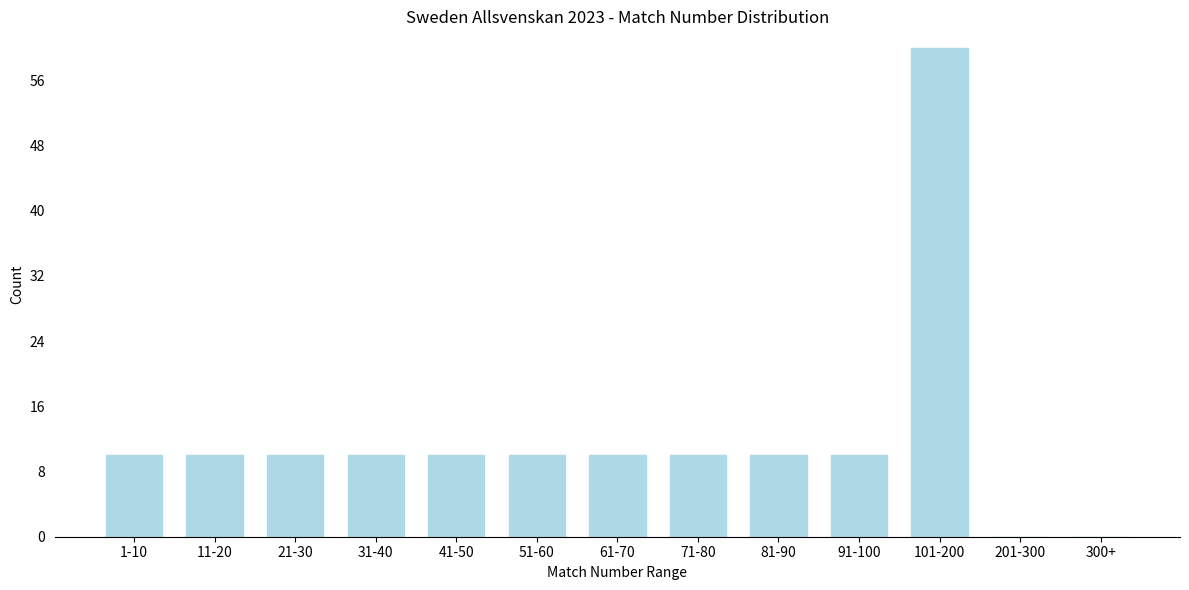

Reading left to right, list all the values displayed in this chart.

1-10=10	11-20=10	21-30=10	31-40=10	41-50=10	51-60=10	61-70=10	71-80=10	81-90=10	91-100=10	101-200=60	201-300=0	300+=0